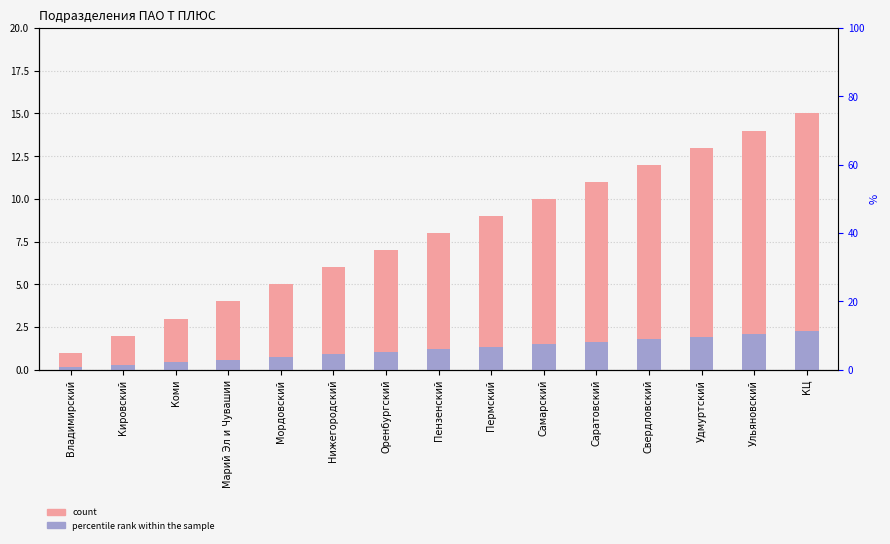

Where does the count series first go above 8?

Пермский